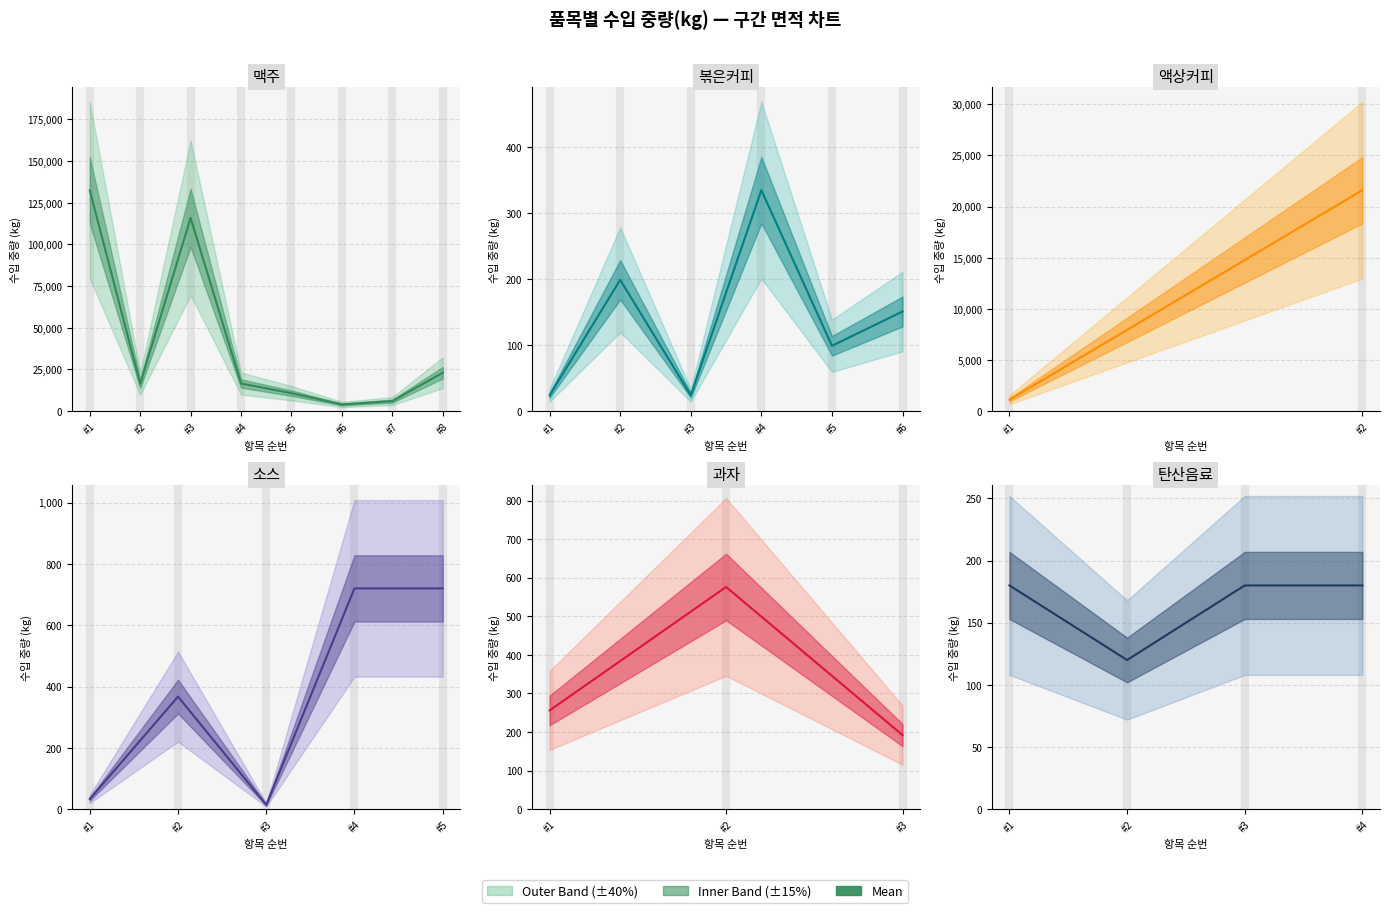

Is it true that the value at #4 is 288?

False